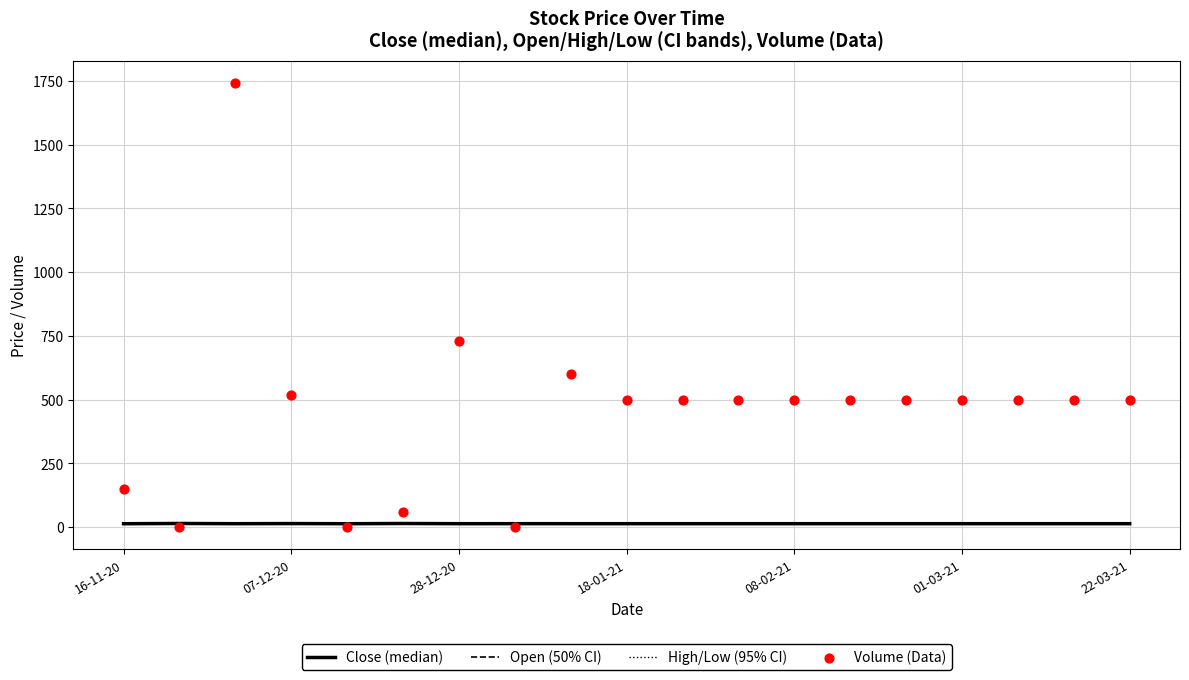

Which series has the largest total across all categories?

Volume (Data)